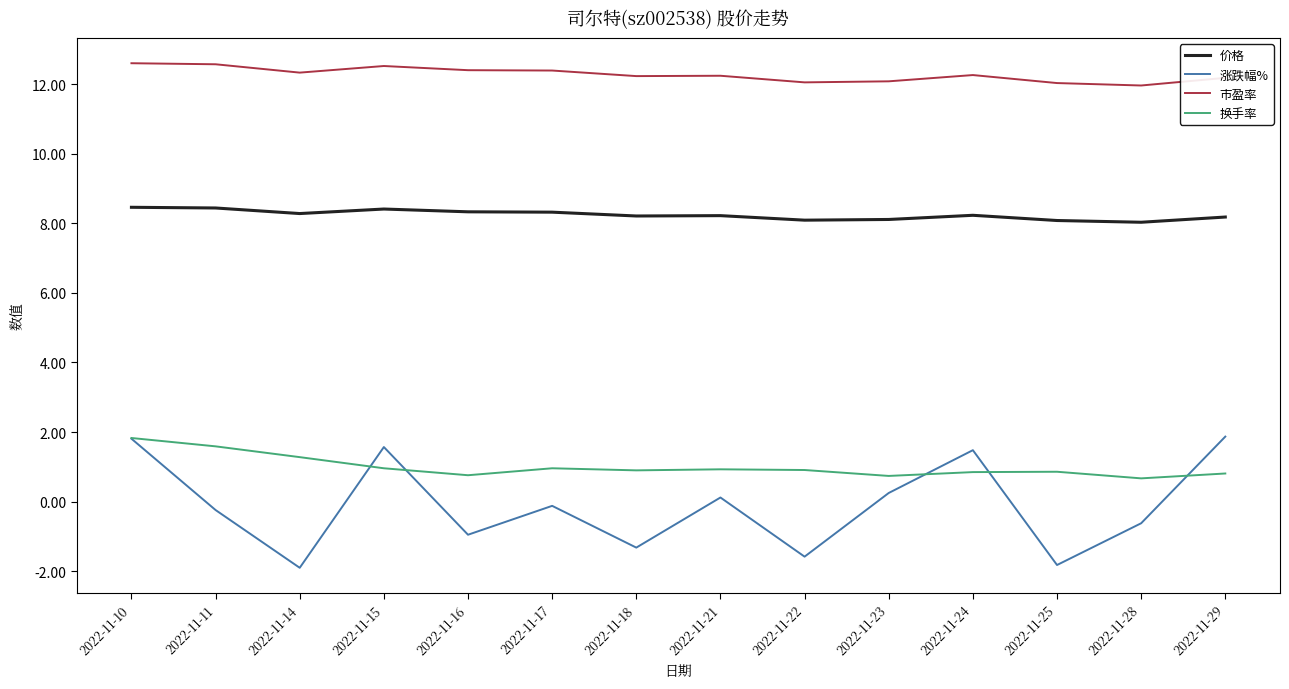

What is the difference between the highest and lowest values at 2022-11-11?

12.8